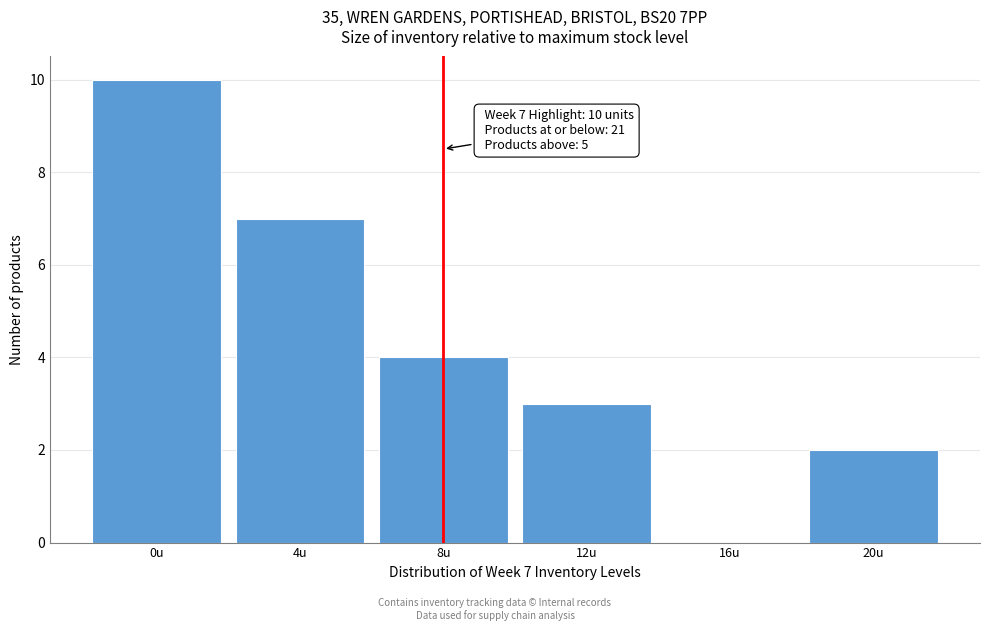

Reading left to right, list all the values displayed in this chart.

0u=10	4u=7	8u=4	12u=3	16u=0	20u=2